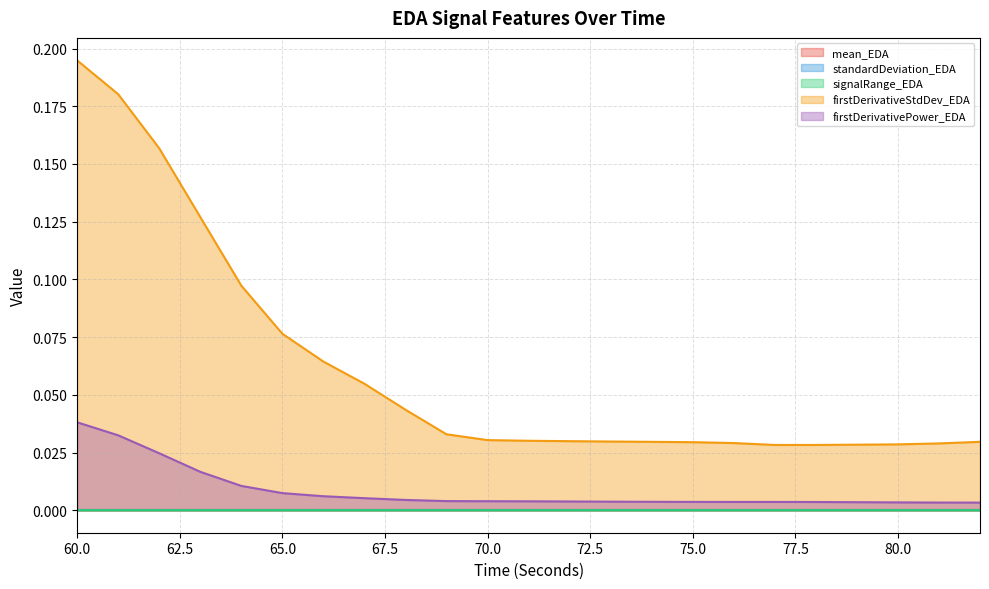

Which series has the largest total across all categories?

firstDerivativeStdDev_EDA